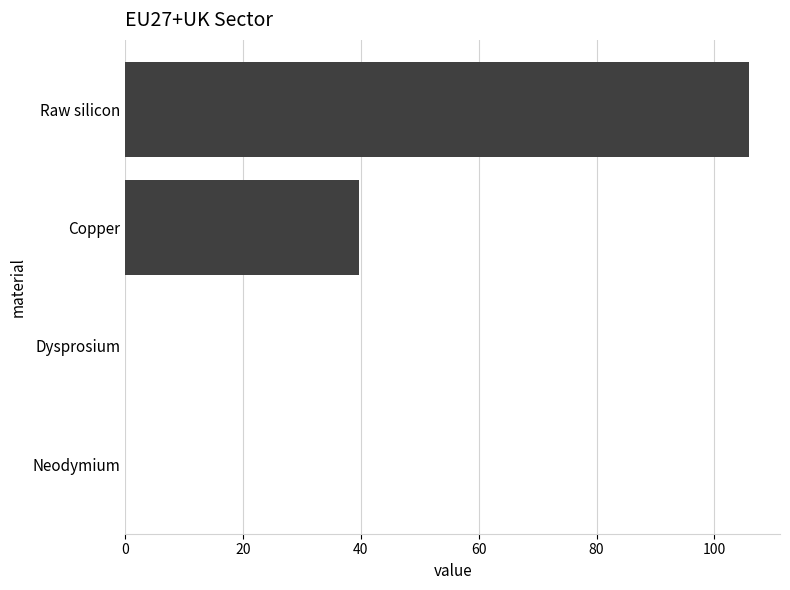

Which has a higher value, Raw silicon or Dysprosium?

Raw silicon